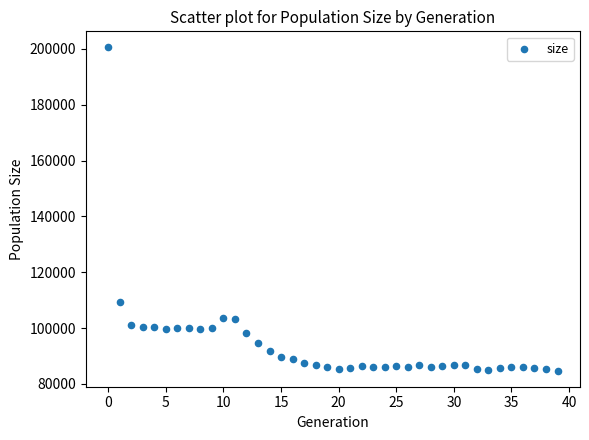

What is the range of Y values (max minus min)?

115697